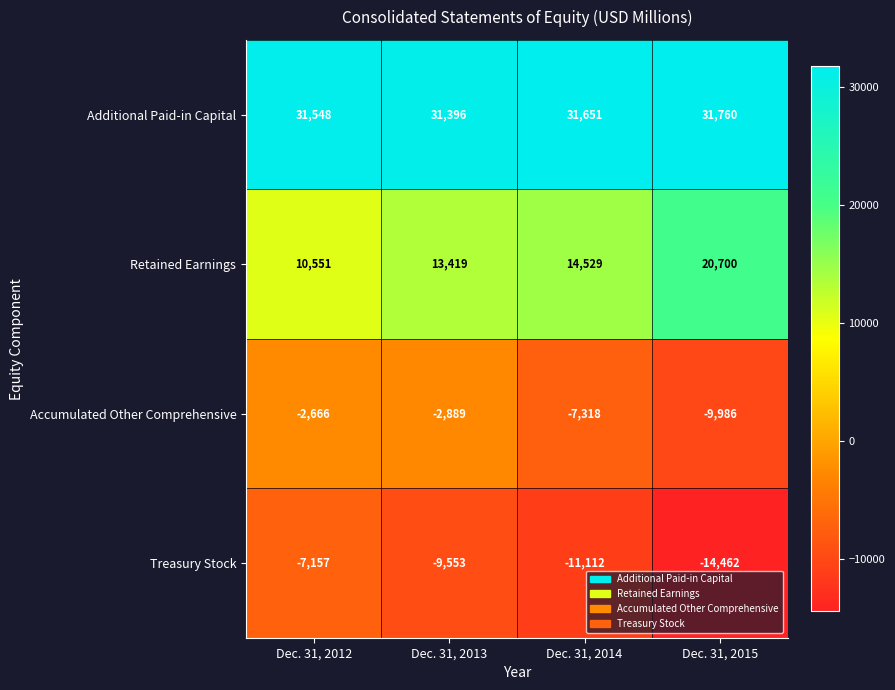

Reading left to right, transcribe all the data shown in this chart.

Additional Paid-in Capital: Dec. 31, 2012=31548	Dec. 31, 2013=31396	Dec. 31, 2014=31651	Dec. 31, 2015=31760
Retained Earnings: Dec. 31, 2012=10551	Dec. 31, 2013=13419	Dec. 31, 2014=14529	Dec. 31, 2015=20700
Accumulated Other Comprehensive: Dec. 31, 2012=-2666	Dec. 31, 2013=-2889	Dec. 31, 2014=-7318	Dec. 31, 2015=-9986
Treasury Stock: Dec. 31, 2012=-7157	Dec. 31, 2013=-9553	Dec. 31, 2014=-11112	Dec. 31, 2015=-14462